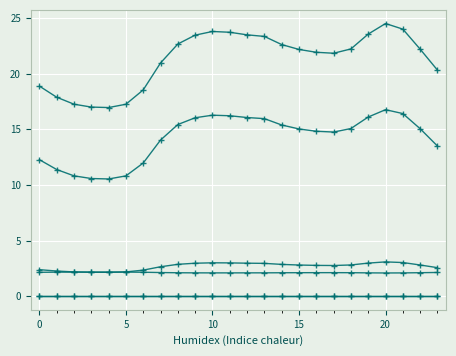

Does the chart have visible grid lines?

Yes